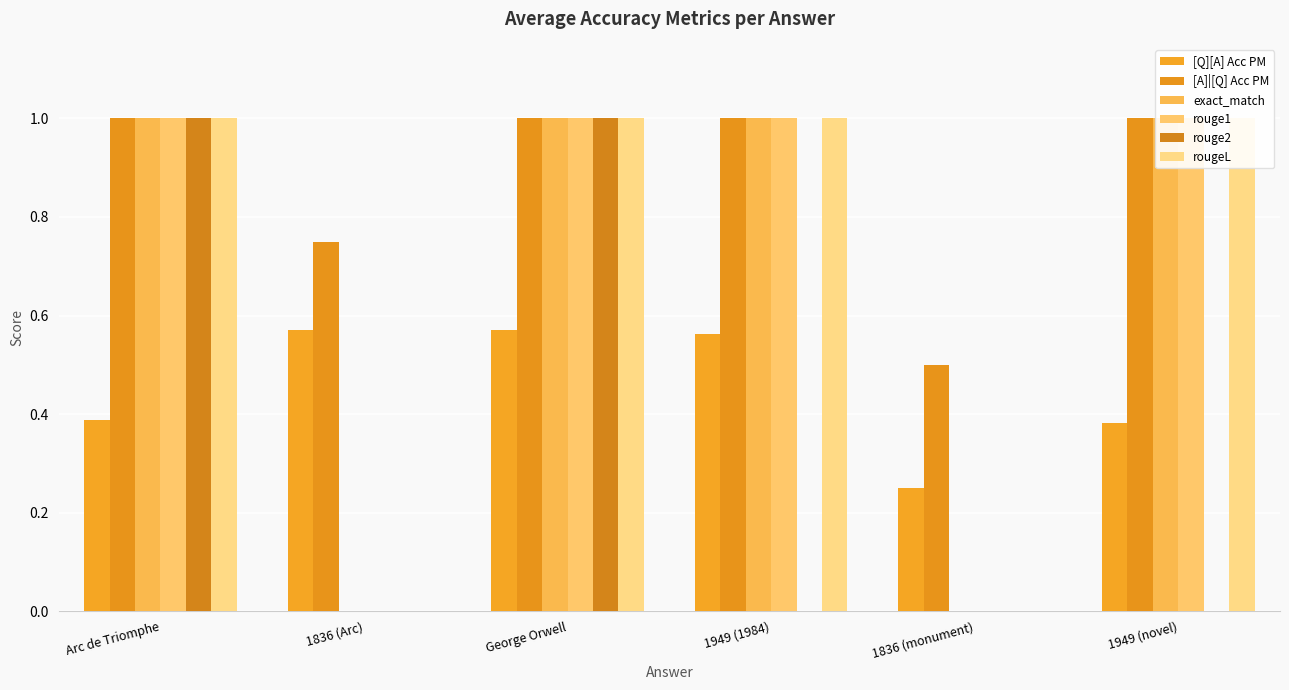

How many data points in exact_match are less than 1?

2